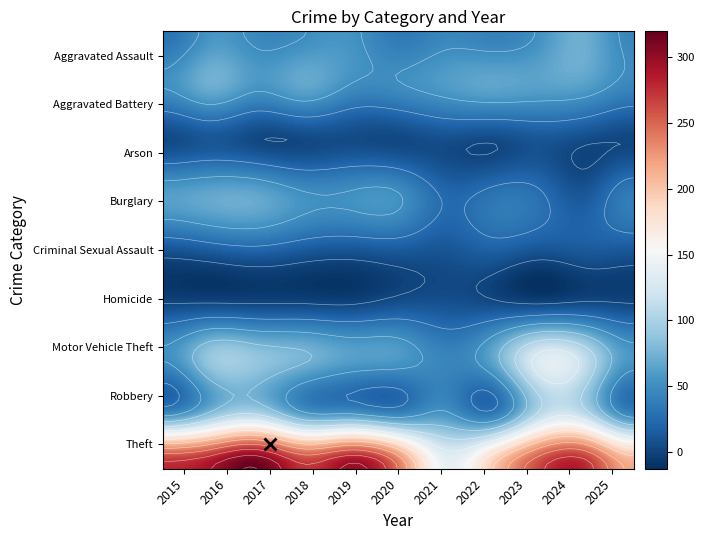

The Robbery series shows 32 at 2019. True or false?

False